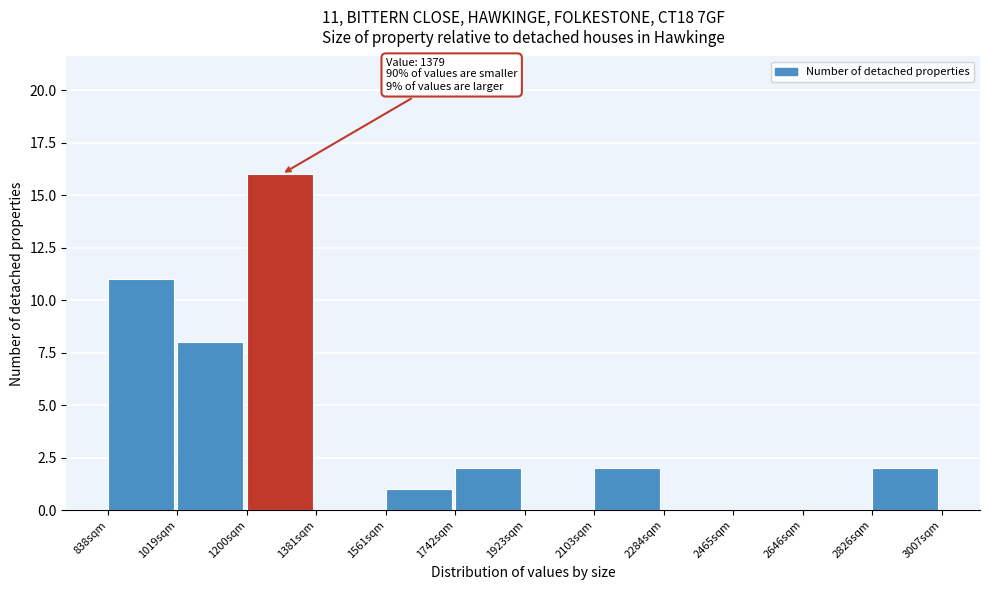

Over which range of the x-axis is the bar tallest?

1200 to 1380